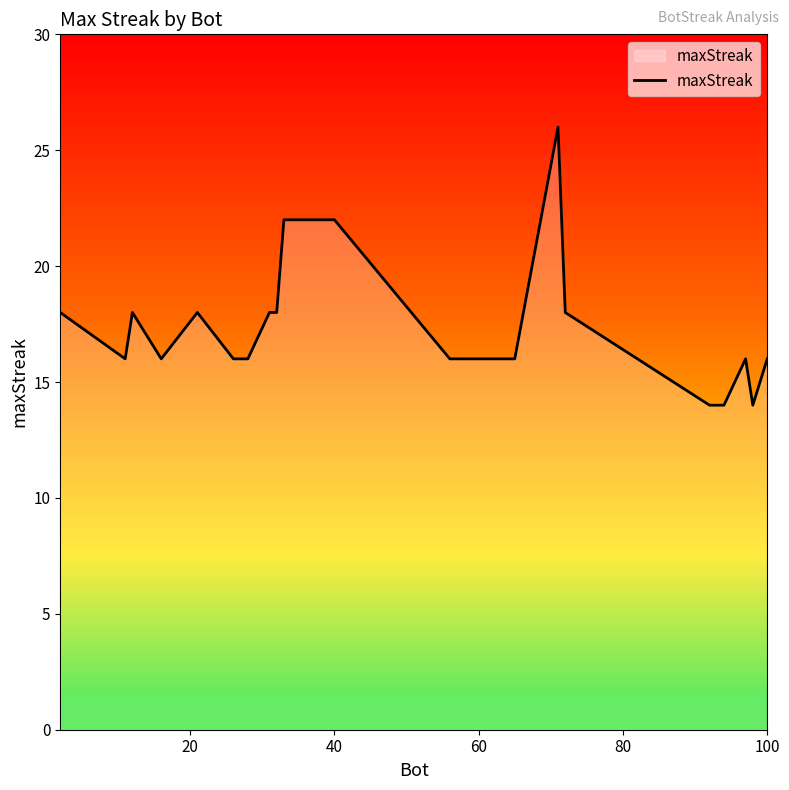

What is the difference between the maximum and minimum values?

12